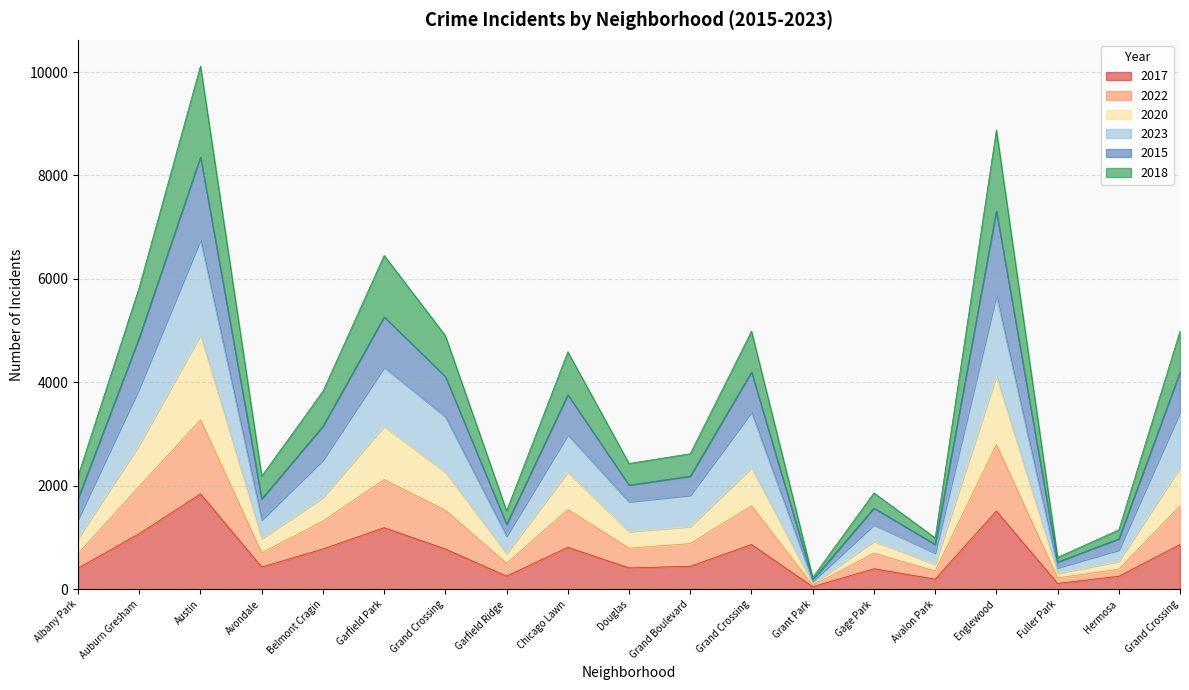

In 2017, how many points are higher than both neighbors (excluding endpoints)?

6